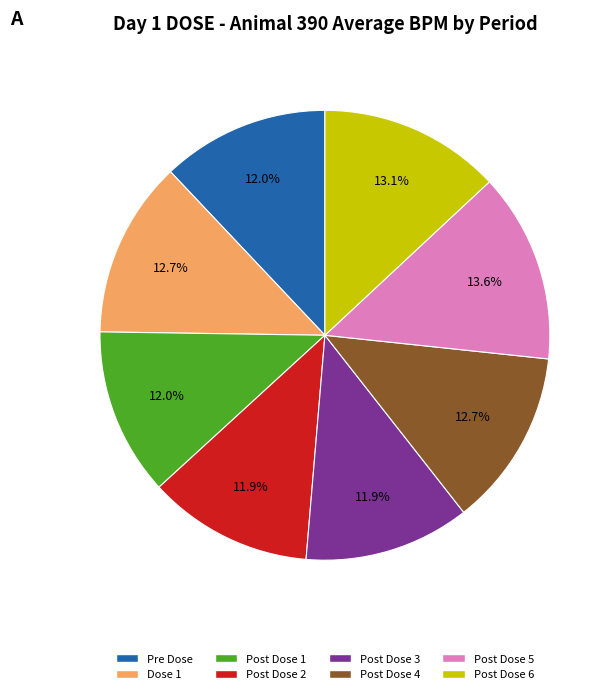

True or false: Post Dose 4 accounts for 13% of the total.

True